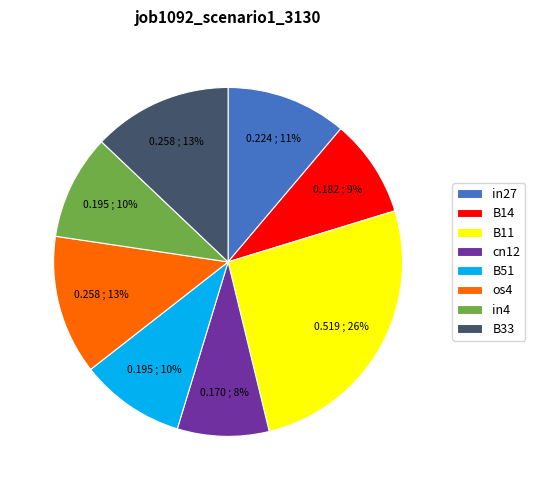

Between B33 and B14, which is larger?

B33